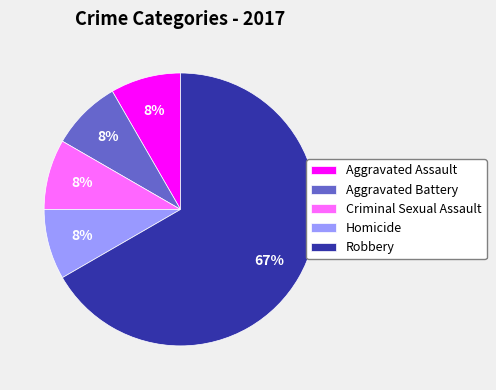

What is the largest slice in the pie chart?

Robbery